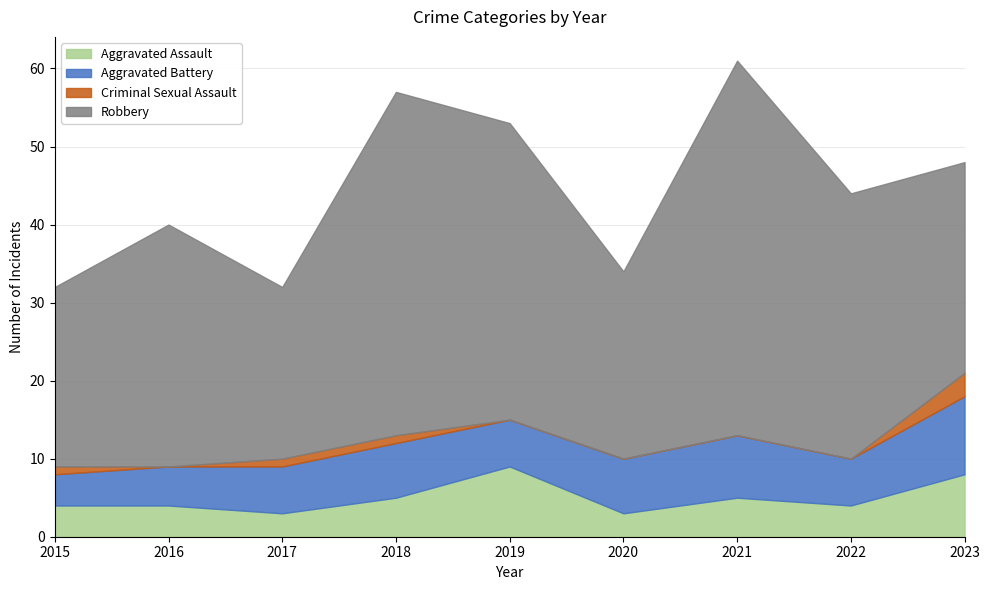

List the series in order of their peak value, highest first.

Robbery, Aggravated Battery, Aggravated Assault, Criminal Sexual Assault